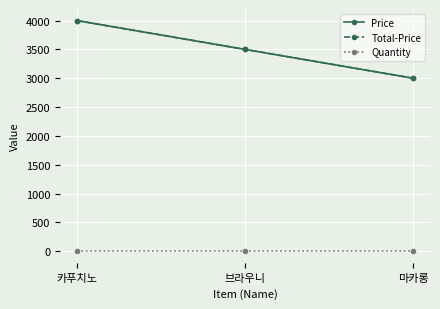

What is the highest value of the Total-Price series?

4000